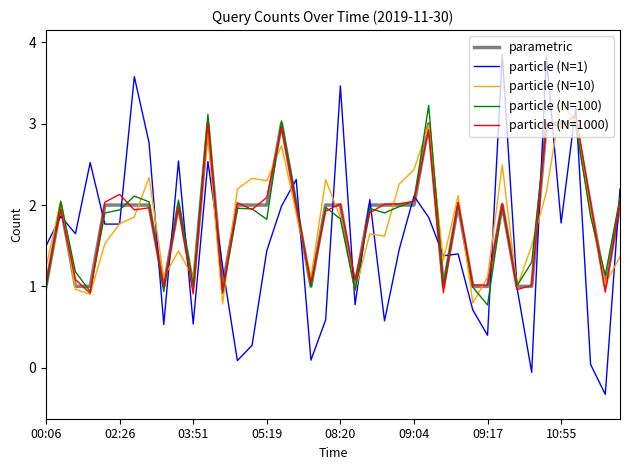

What is the greatest value displayed?

3.9